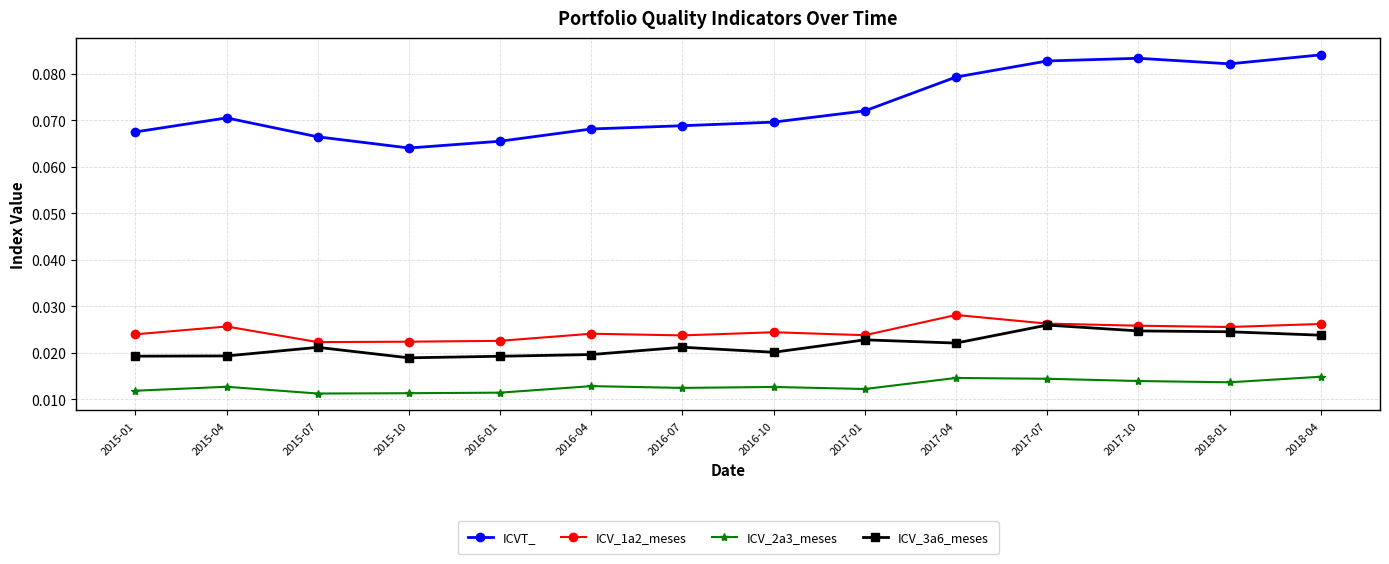

What is the label of the 3rd point from the right?

2017-10